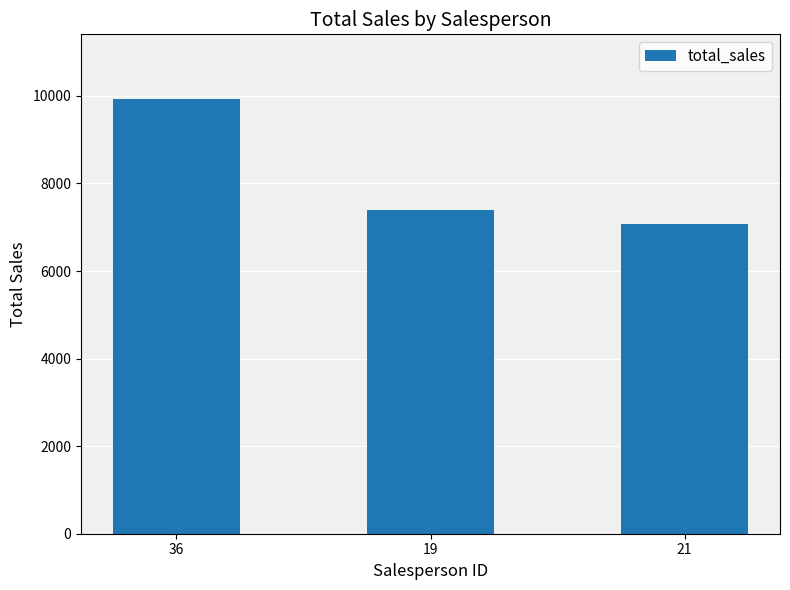

Which category has the highest value across all series?

36